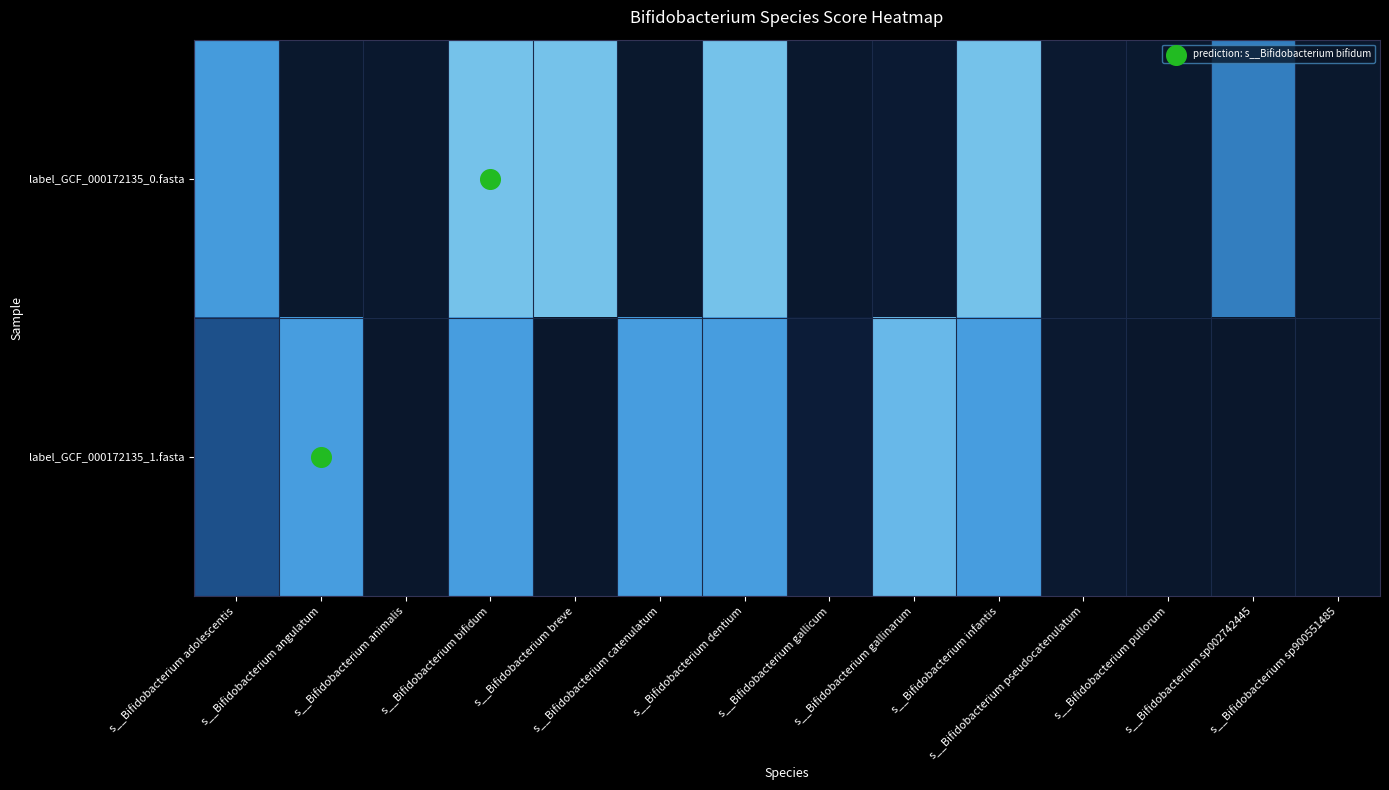

List the series in order of their overall mean, lowest first.

label_GCF_000172135_1.fasta, label_GCF_000172135_0.fasta